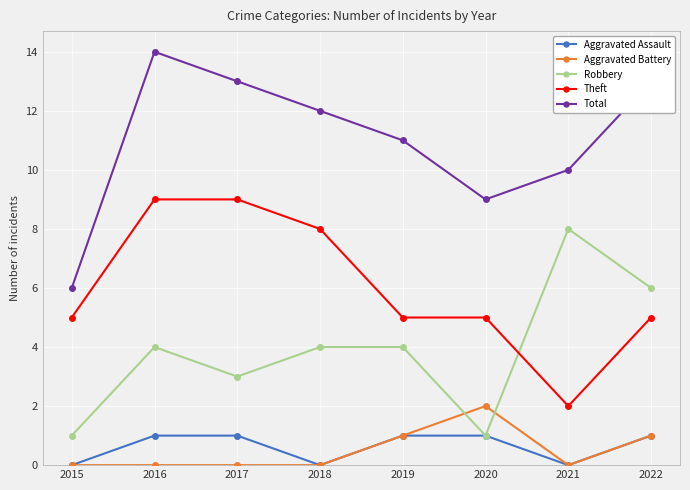

At which category is the sum across all series the highest?

2016